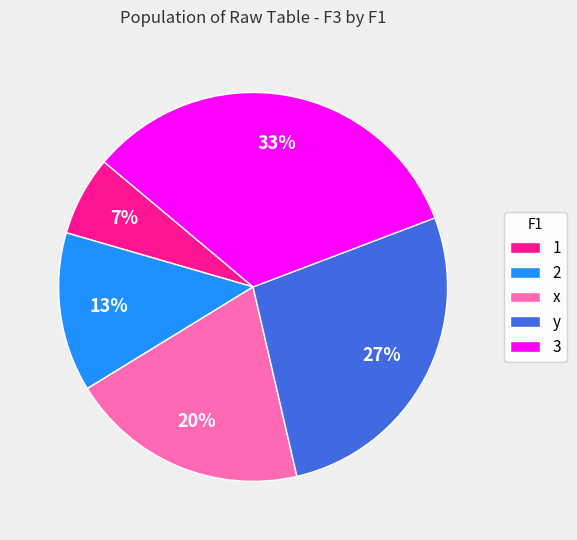

The 1 slice represents 7% of the pie. True or false?

True